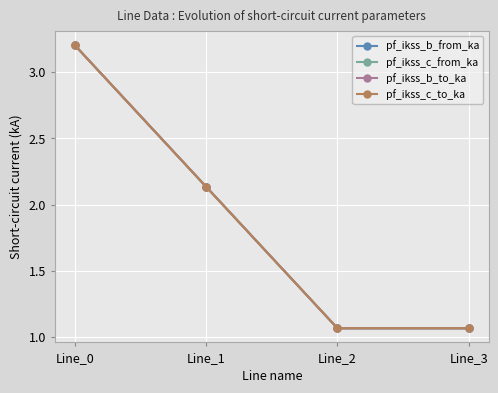

Reading left to right, what are all the values shown in this chart?

pf_ikss_b_from_ka: 3.2	2.1	1.1	1.1
pf_ikss_c_from_ka: 3.2	2.1	1.1	1.1
pf_ikss_b_to_ka: 3.2	2.1	1.1	1.1
pf_ikss_c_to_ka: 3.2	2.1	1.1	1.1